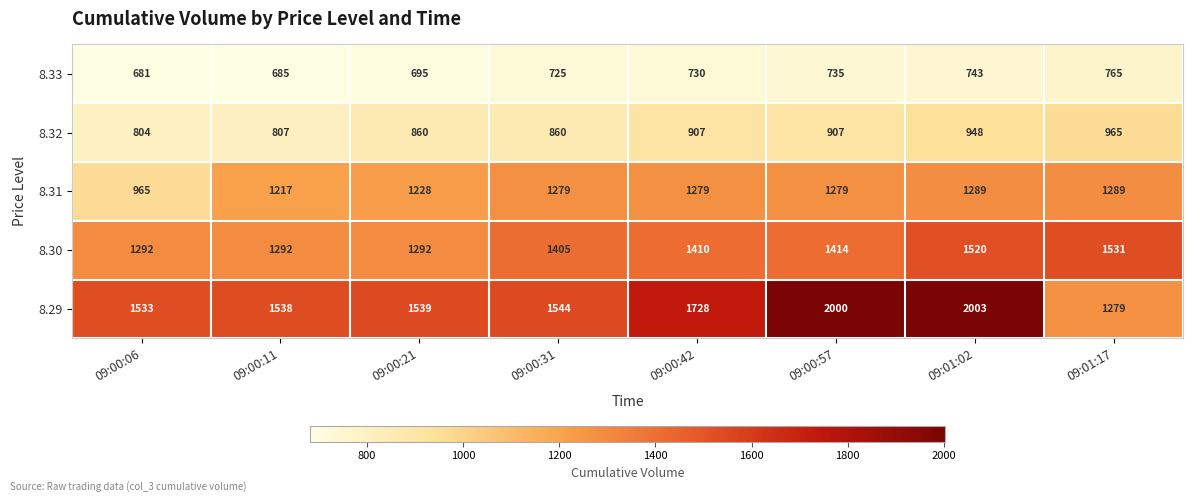

What is the approximate value of 8.30 at 09:01:17, to the nearest 10?

1530